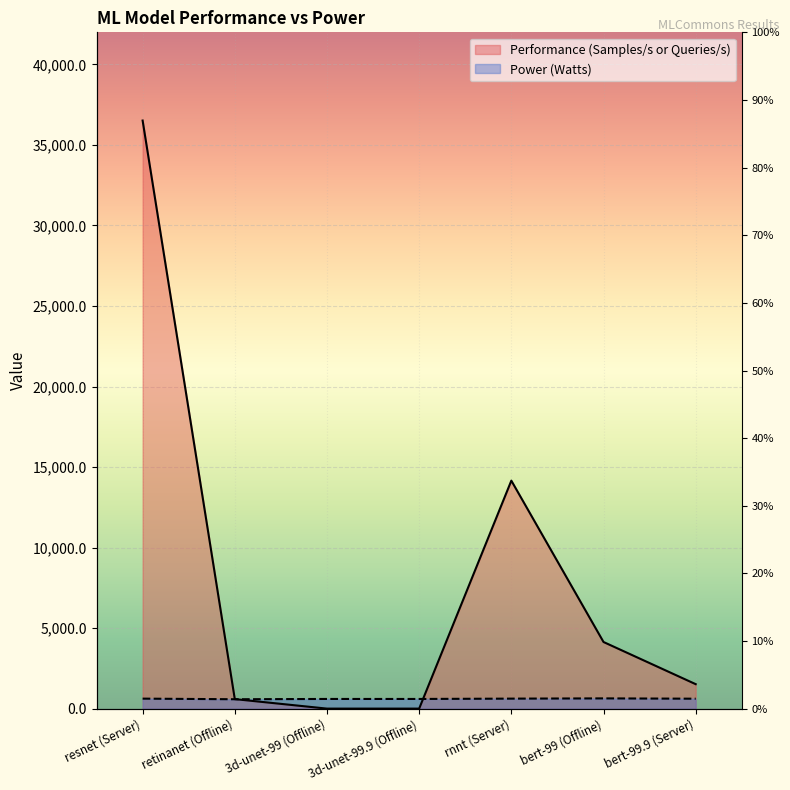

What is the value of the Performance (Samples/s or Queries/s) point at the 6th from the left?

4140.0